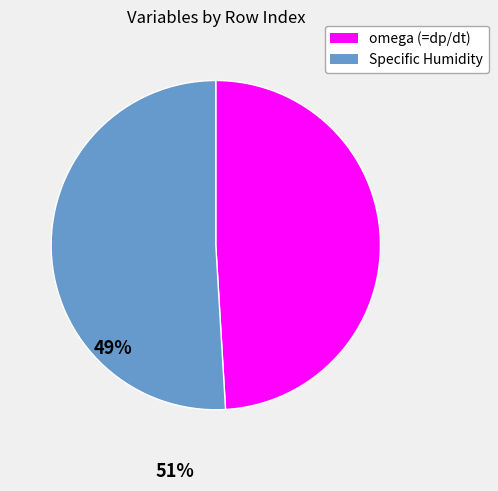

Which has a higher value, Specific Humidity or omega (=dp/dt)?

Specific Humidity